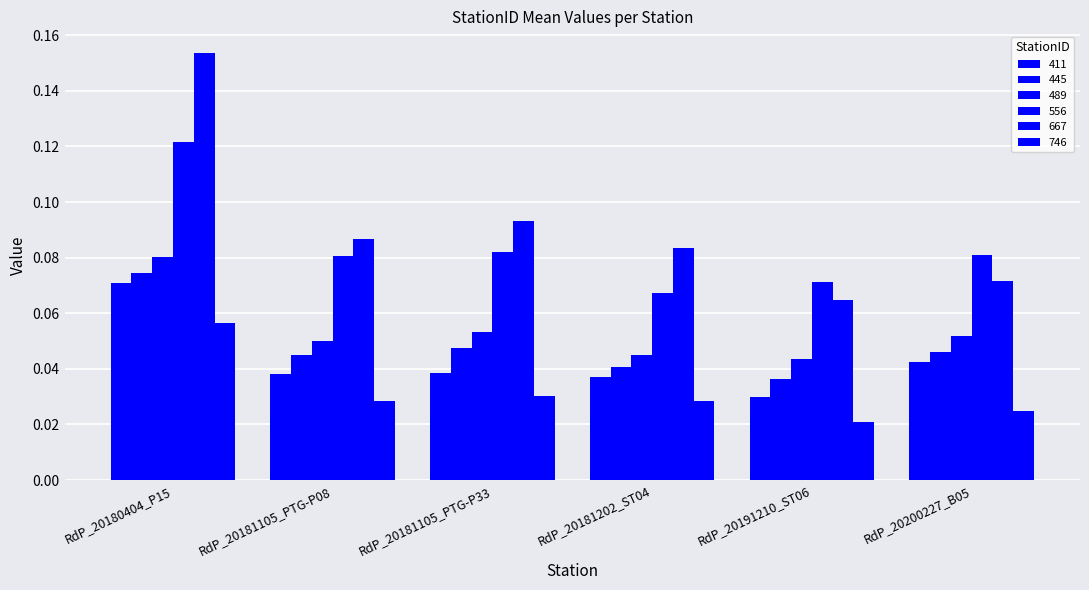

Is it true that 667 equals 0.0 at RdP_20191210_ST06?

False